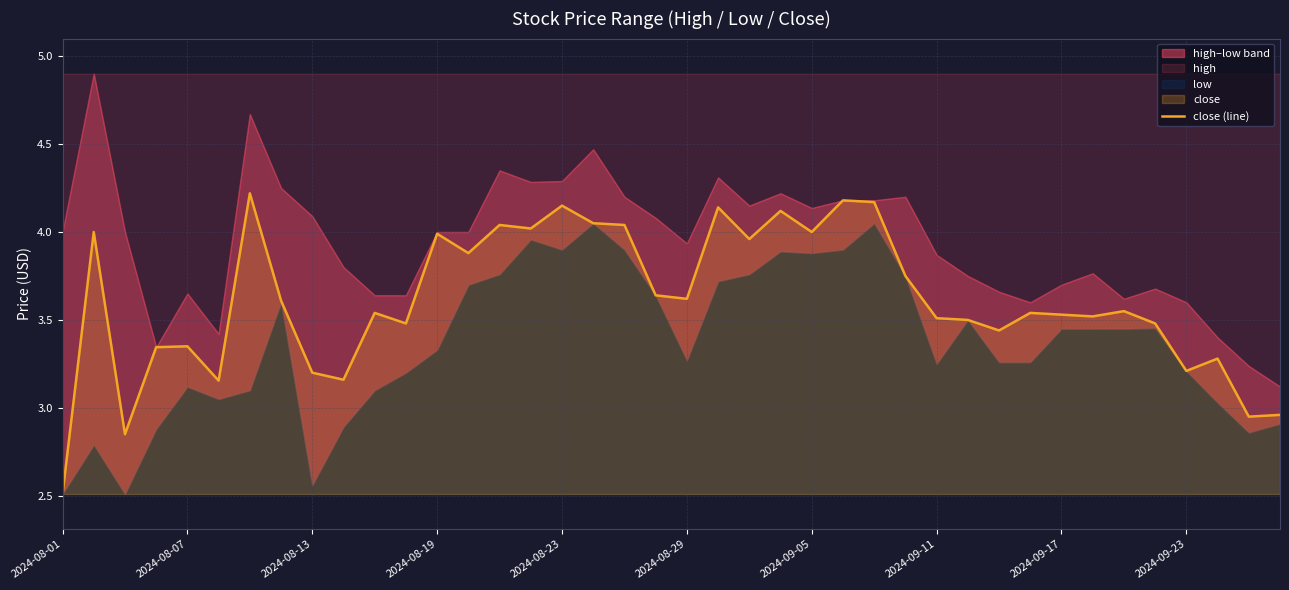

What is the value of the 18th point from the left?

4.0